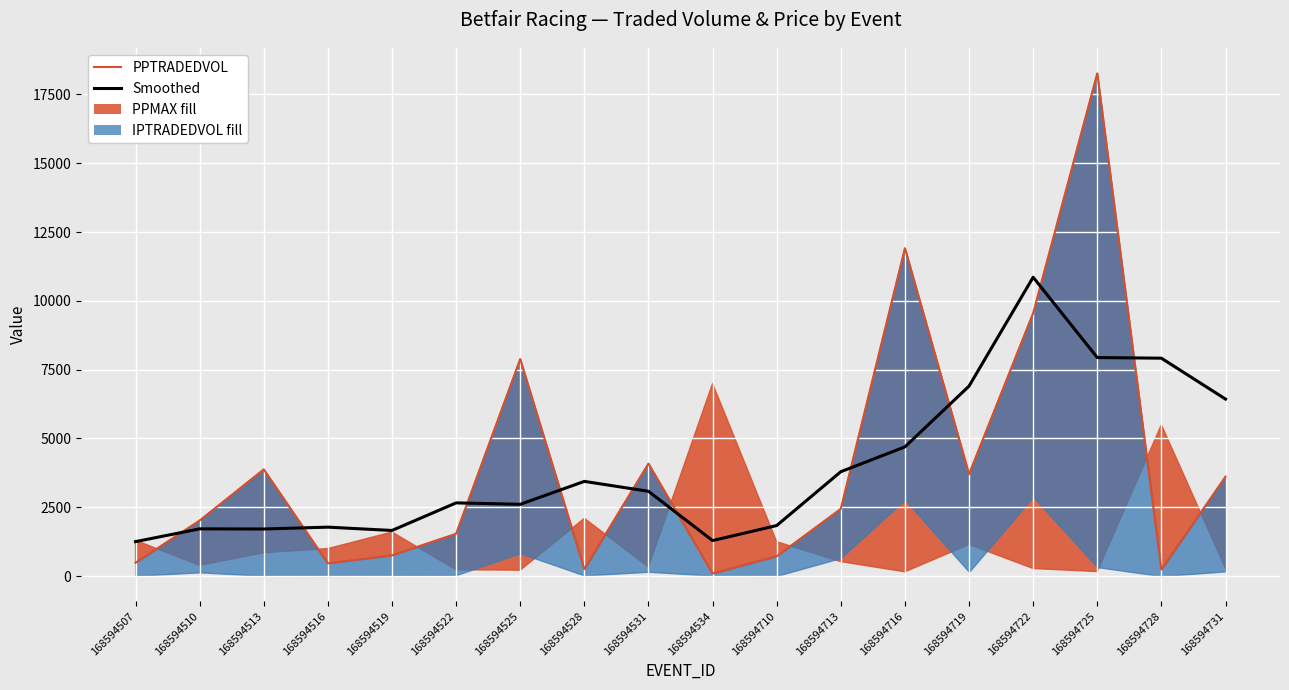

Between 168594525 and 168594713, which series saw the biggest shift?

PPTRADEDVOL